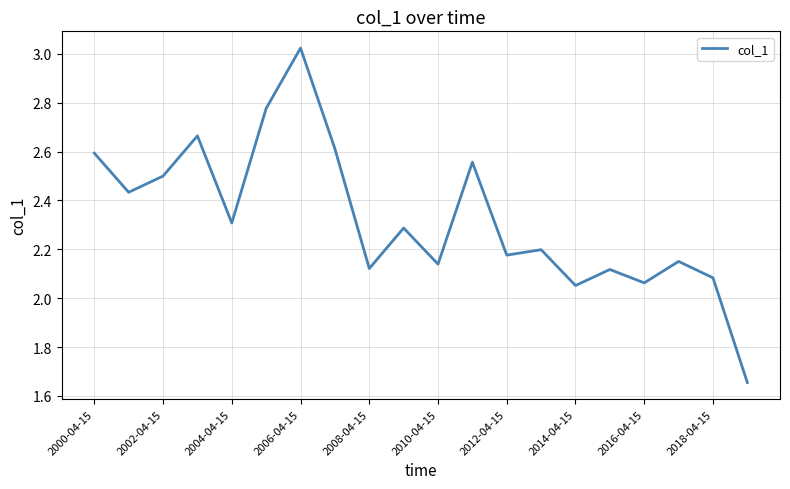

What is the difference between the maximum and minimum values?

1.4